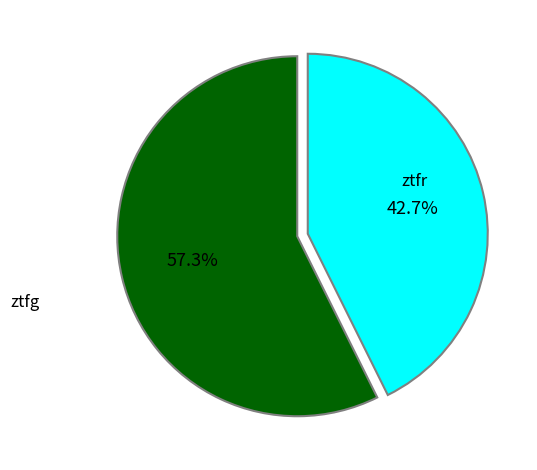

Is it true that ztfg is 33% of the pie?

False